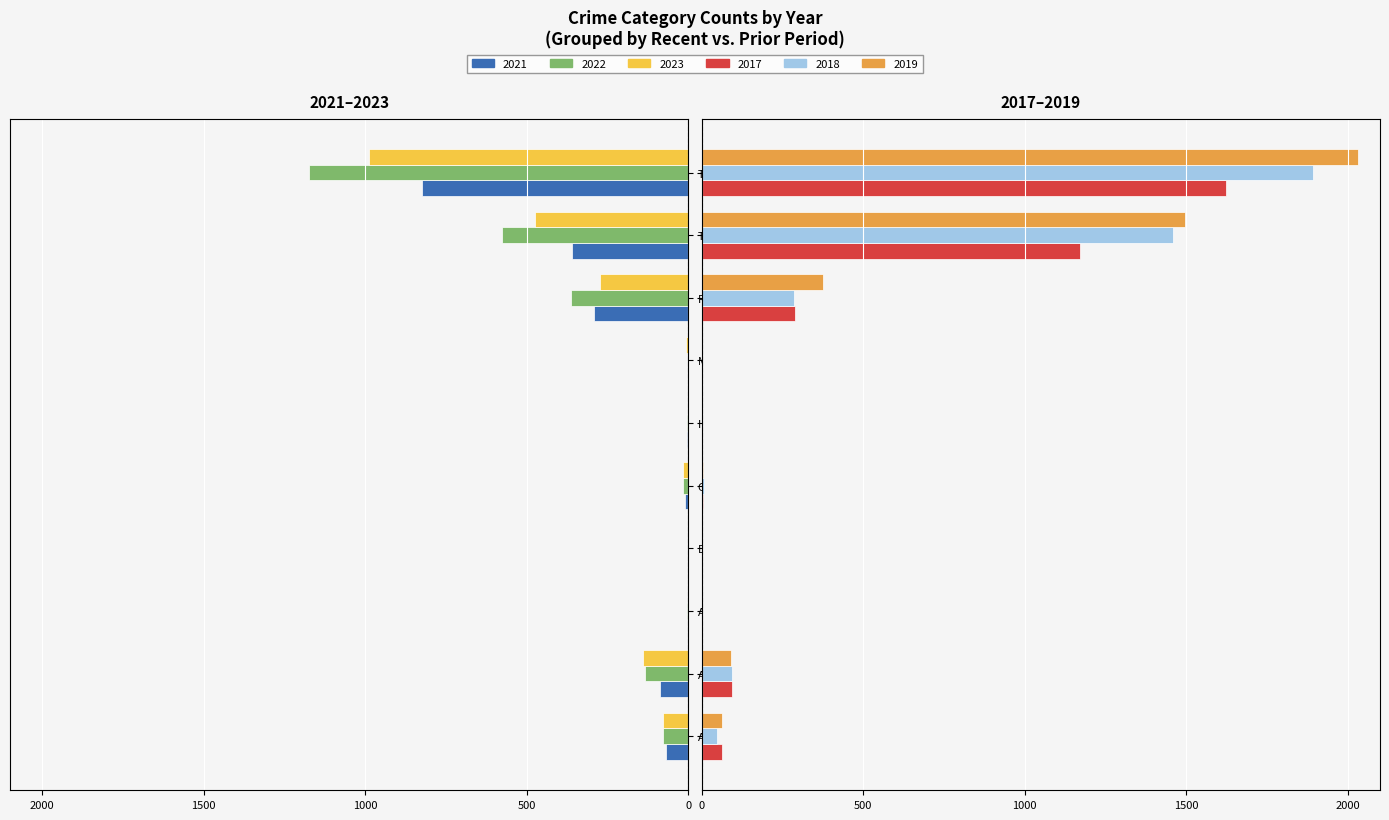

What is the value of the 2018 bar at the 8th from the left?

284